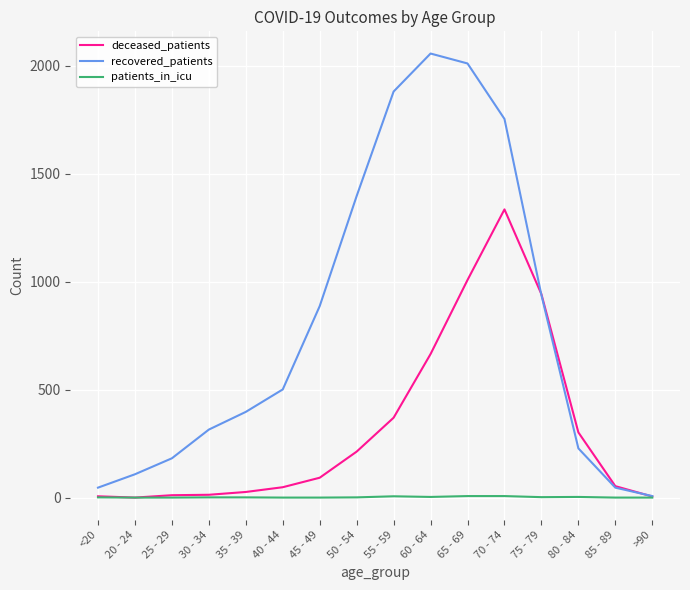

At how many categories does at least one series exceed 211?

11